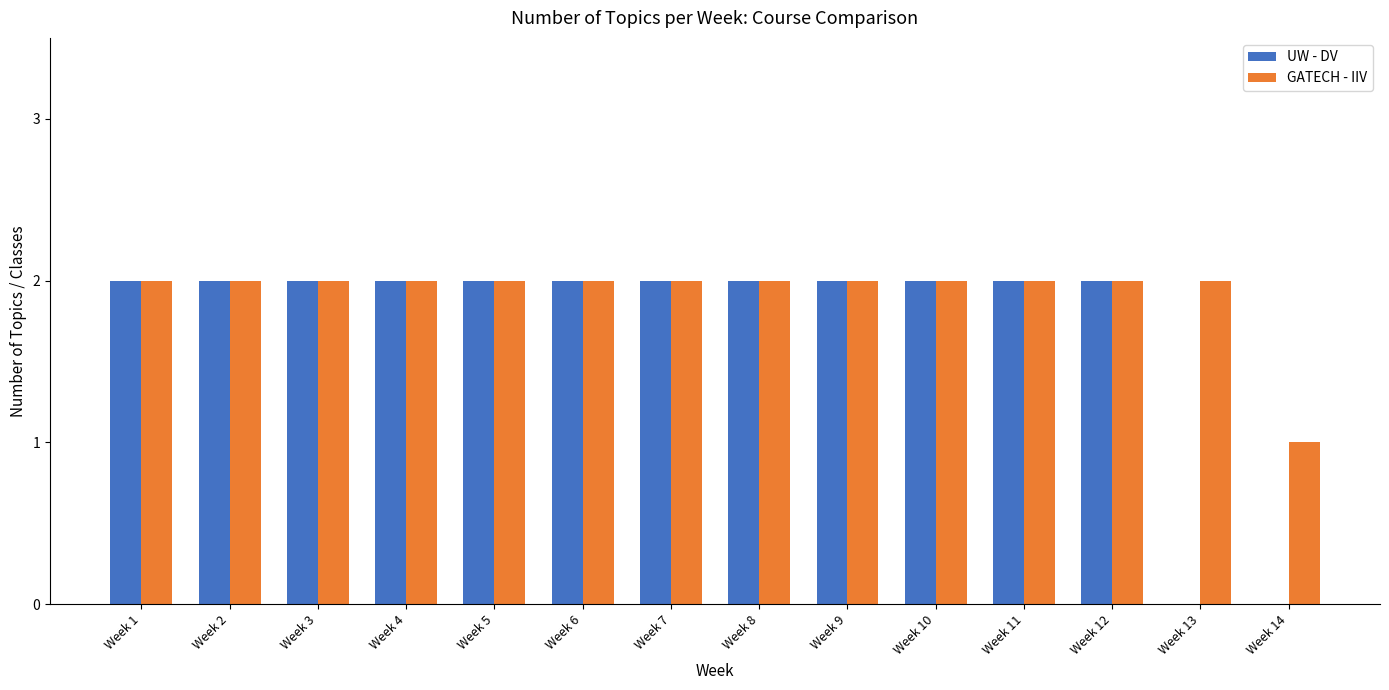

How many categories are shown in the chart?

14